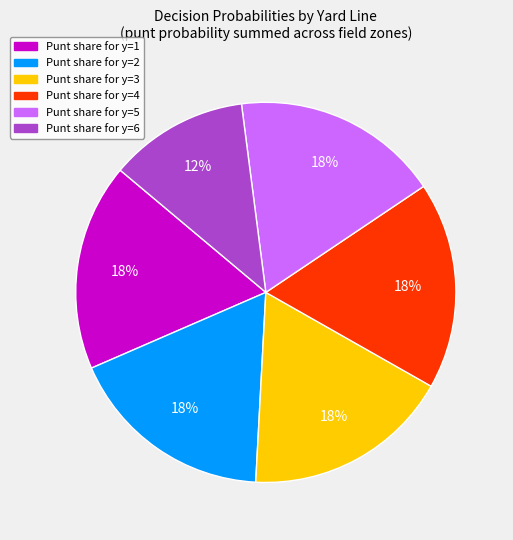

To the nearest percent, what is the average slice percentage?

17%